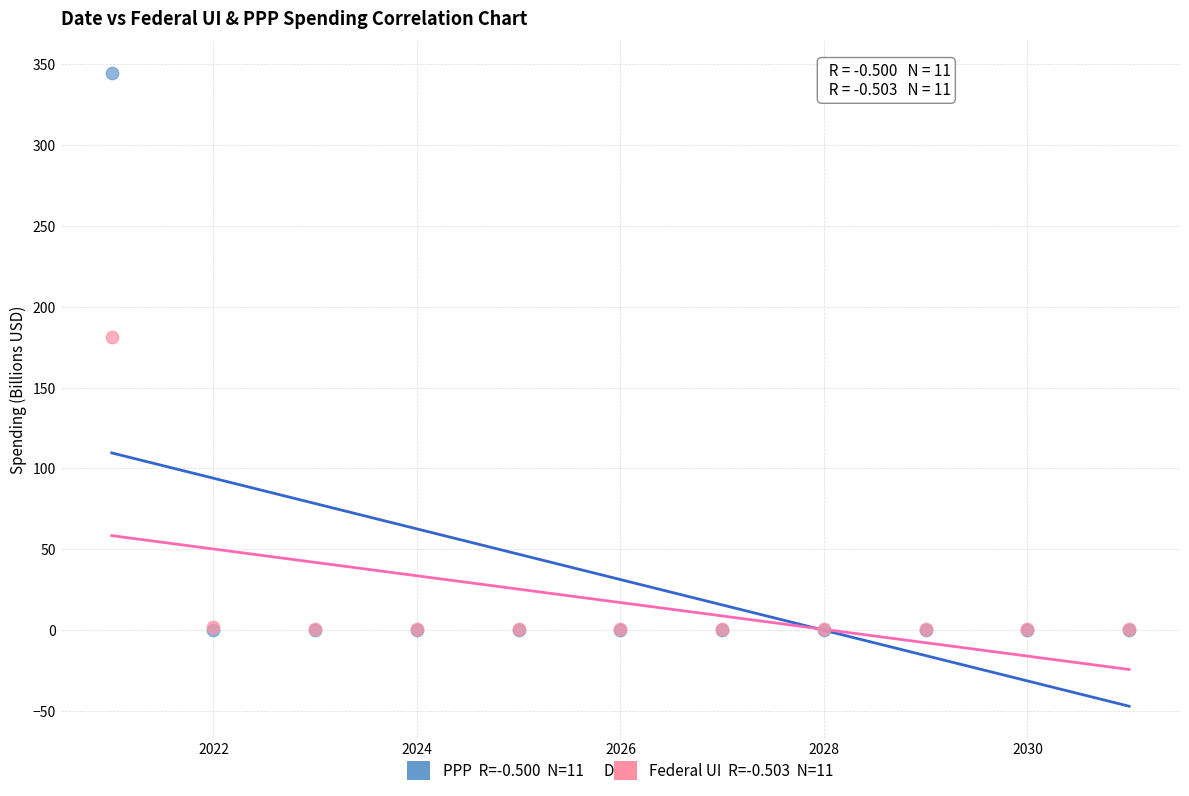

Across all series, what Y value is closest to 172?

181.5